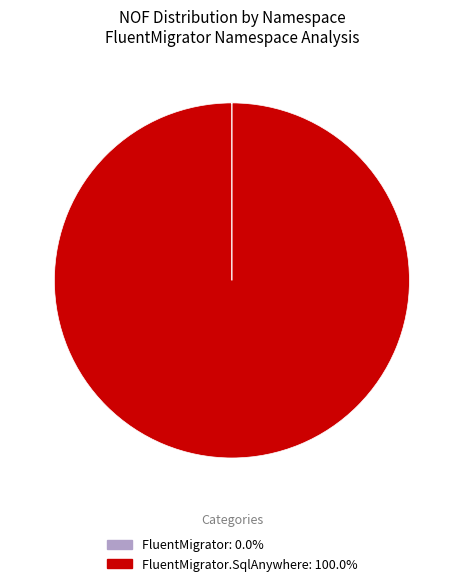

Does any single category account for the majority?

Yes